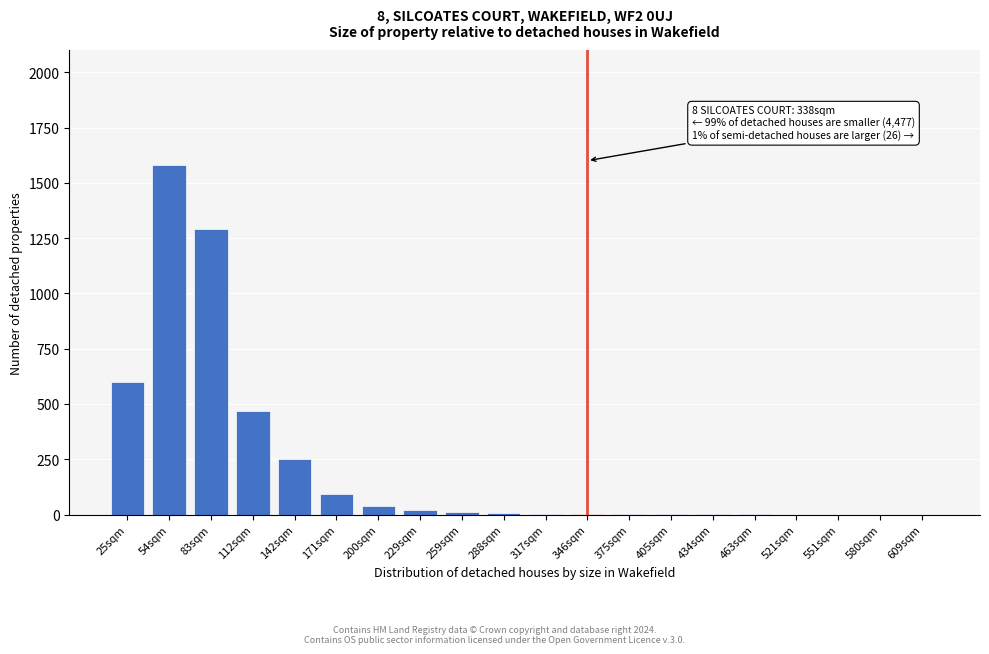

Which category has the highest value across all series?

54sqm